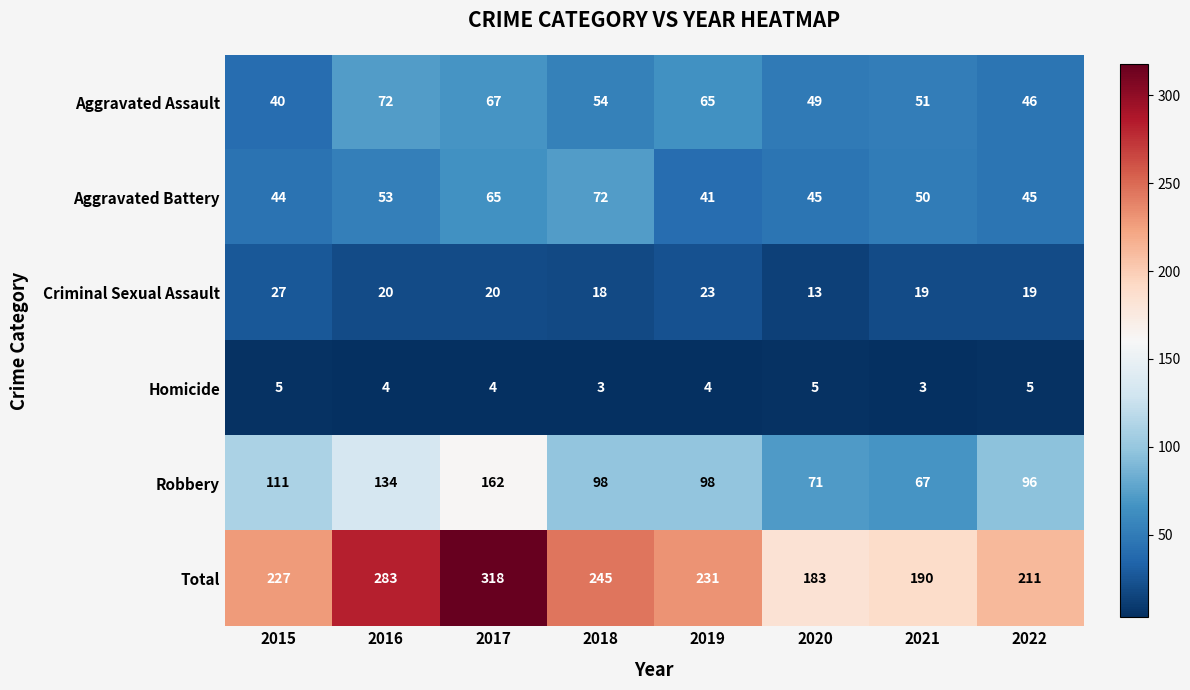

Which series has the largest total across all categories?

Total